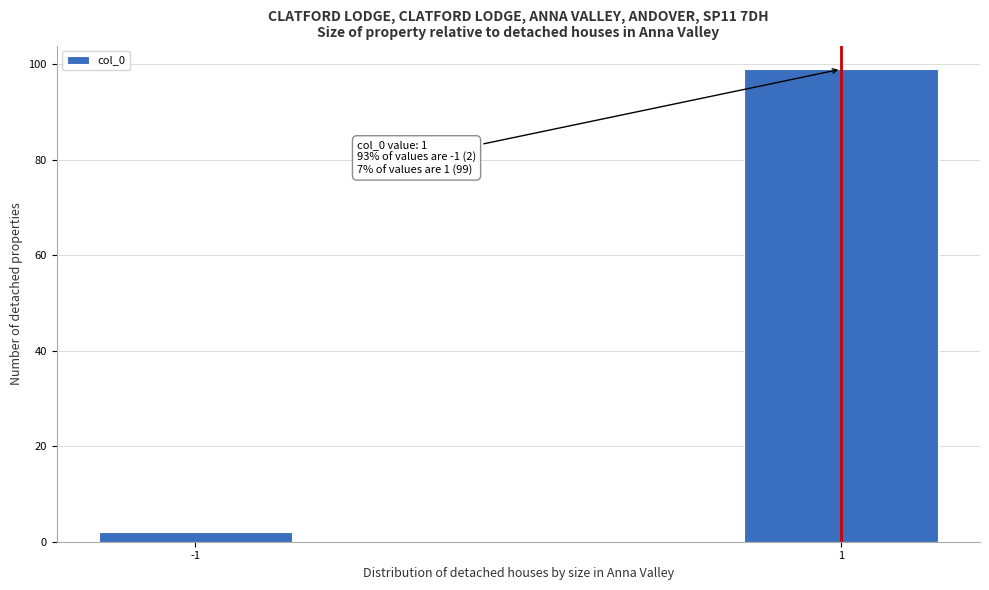

Reading left to right, list all the values displayed in this chart.

2	99